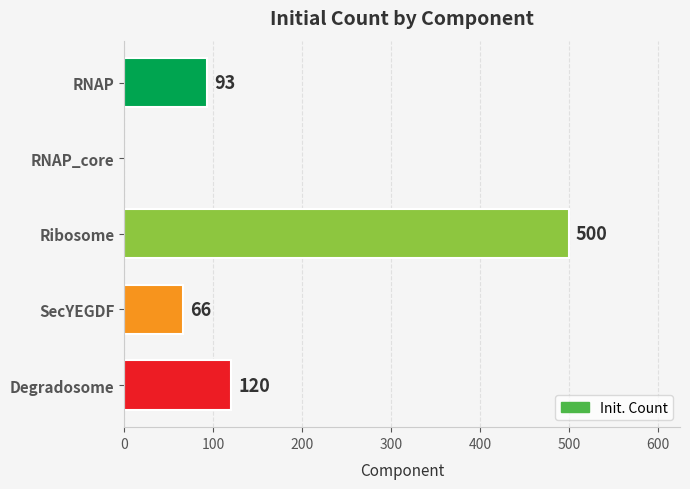

What is the sum of all values?

779